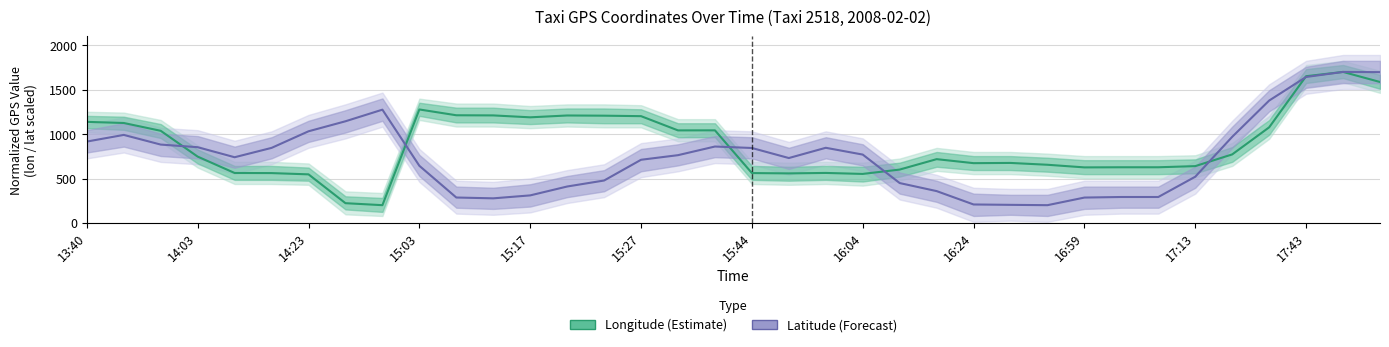

In Latitude (Forecast), how many points are higher than both neighbors (excluding endpoints)?

5